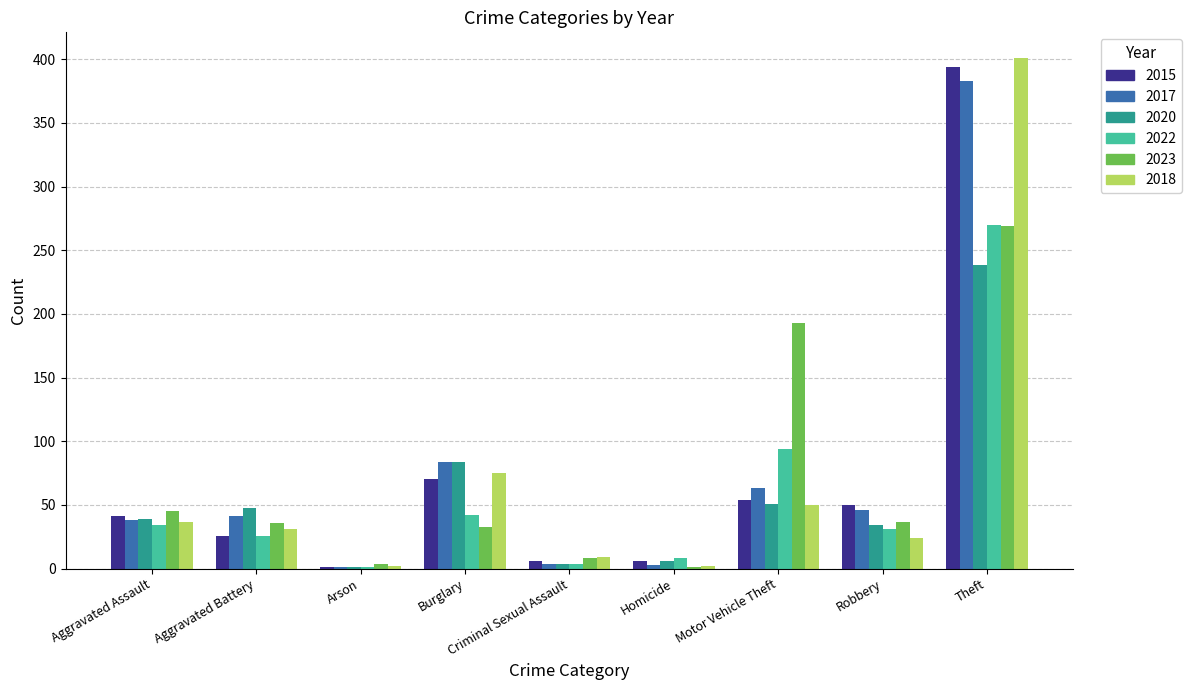

What is the total value across all series at Aggravated Assault?

234